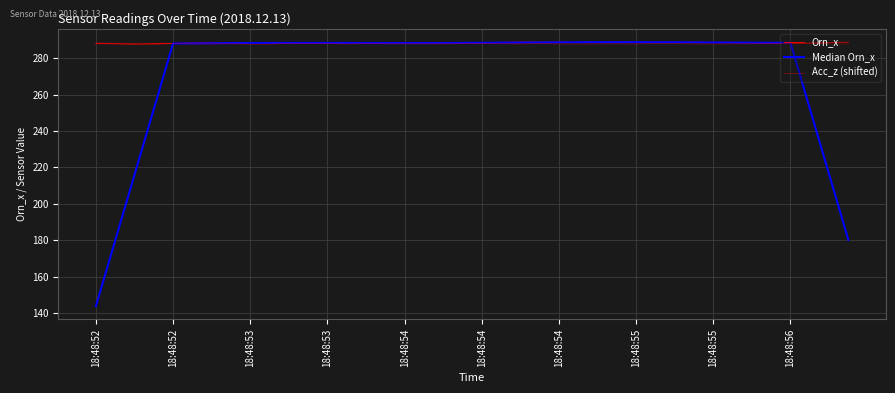

What is the sum of all Acc_z (shifted) values?

11514.3